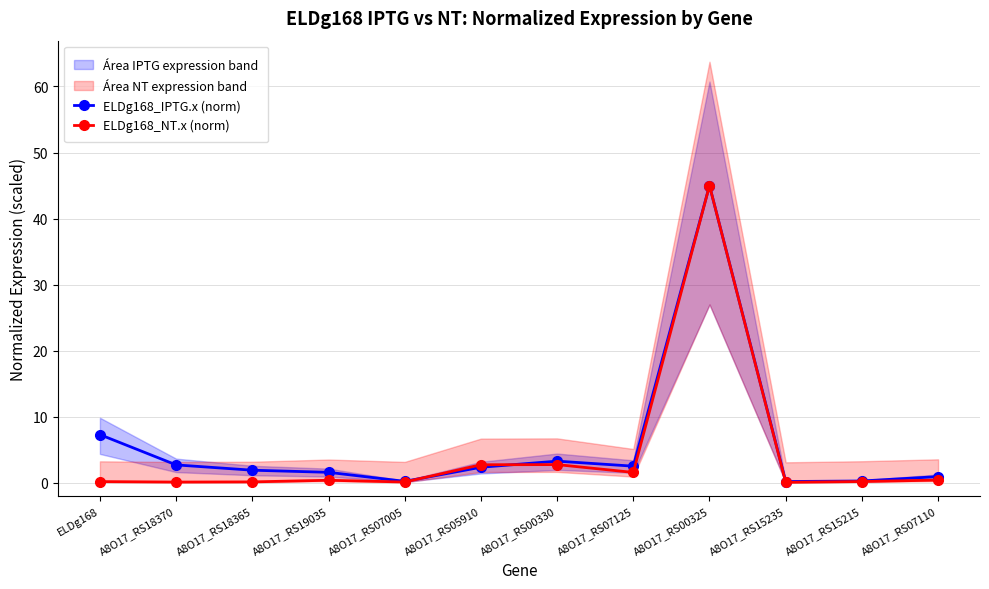

Which has a higher value, A8O17_RS00330 or A8O17_RS18370?

A8O17_RS00330